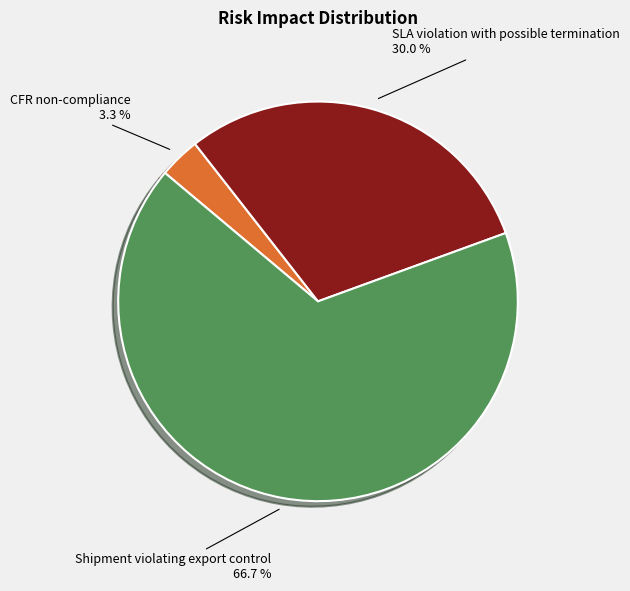

Count the number of slices in the pie.

3